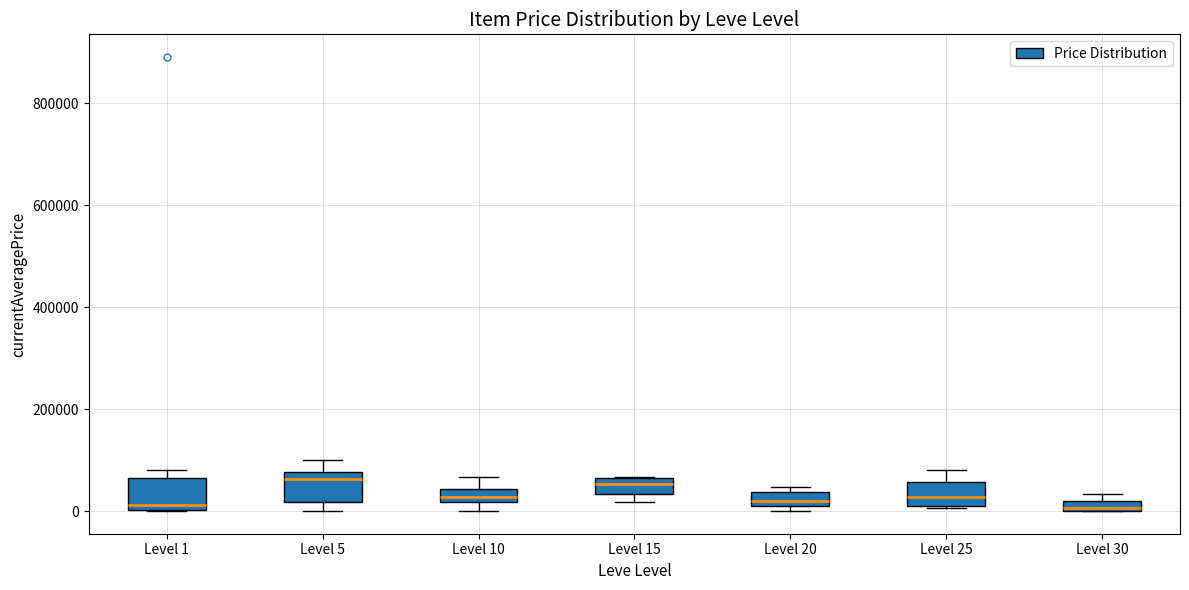

Where does the upper whisker of the box for Level 5 end on the y-axis? The values are not printed on the chart, so give them approximately, as read against the axis.

100000